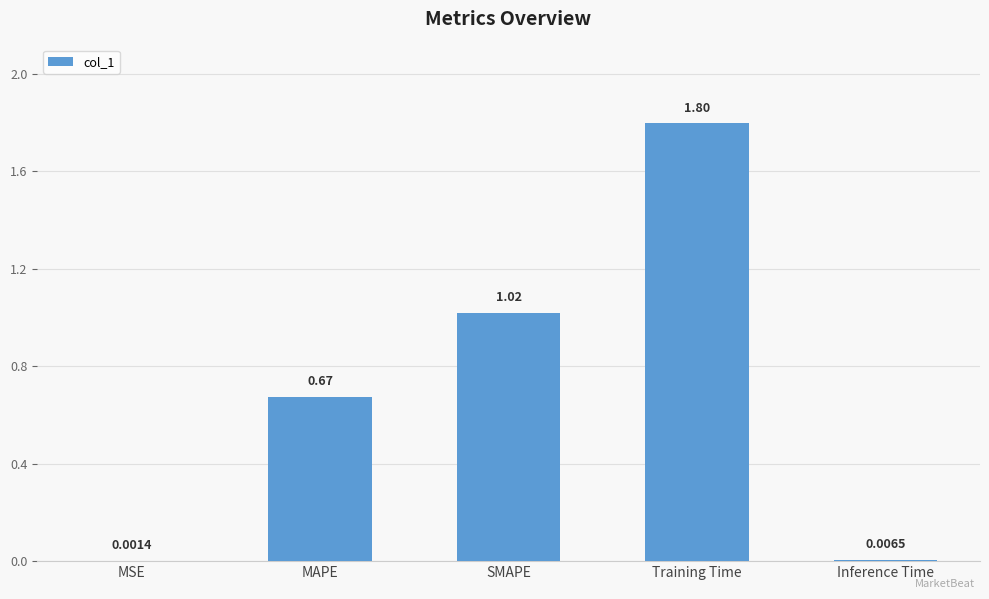

What is the sum of all values?

3.5